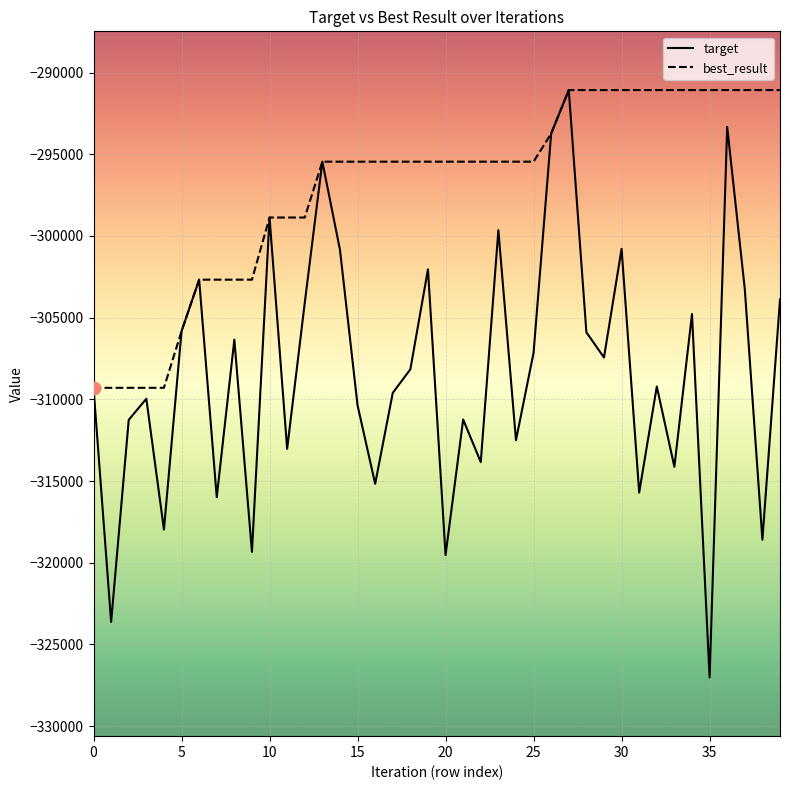

Which series has the largest range (max minus min)?

target